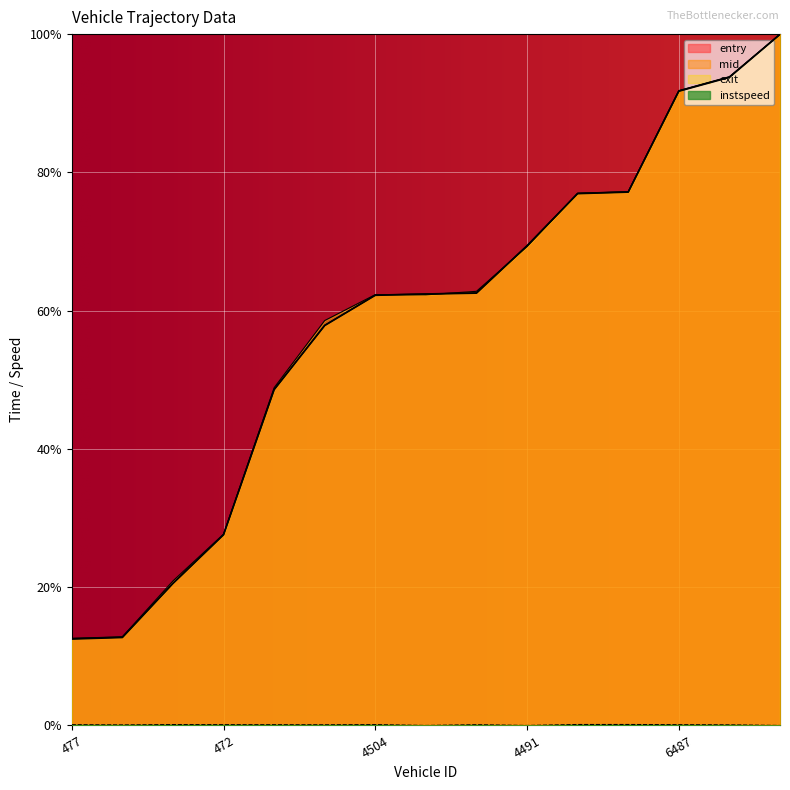

What are all the series names shown in the legend?

entry, mid, exit, instspeed